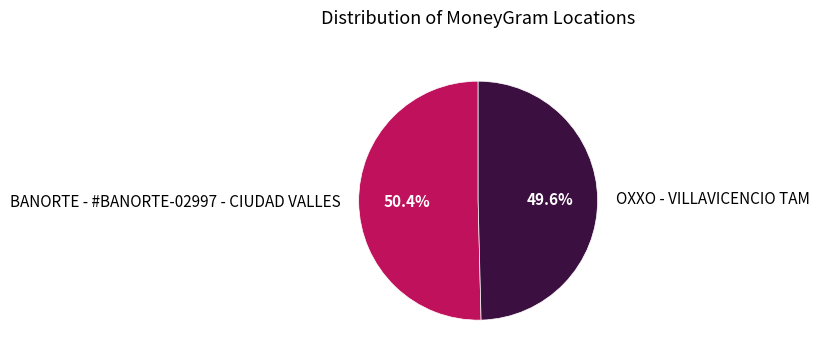

To the nearest percent, what portion does BANORTE - #BANORTE-02997 - CIUDAD VALLES represent?

50%